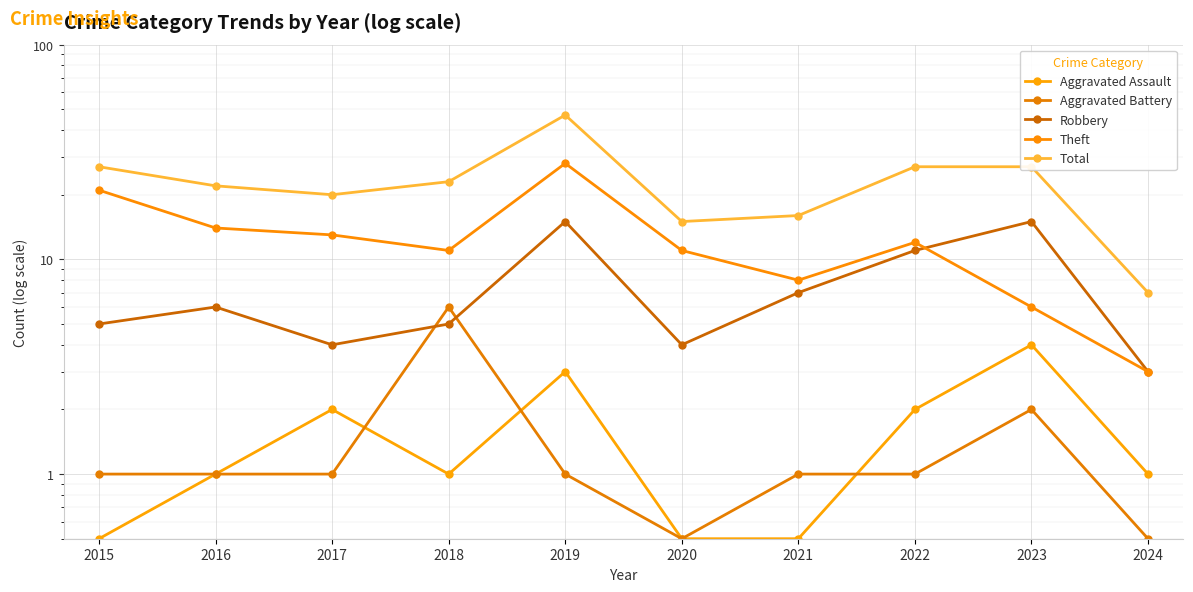

What is the sum of all Aggravated Battery values?

15.0